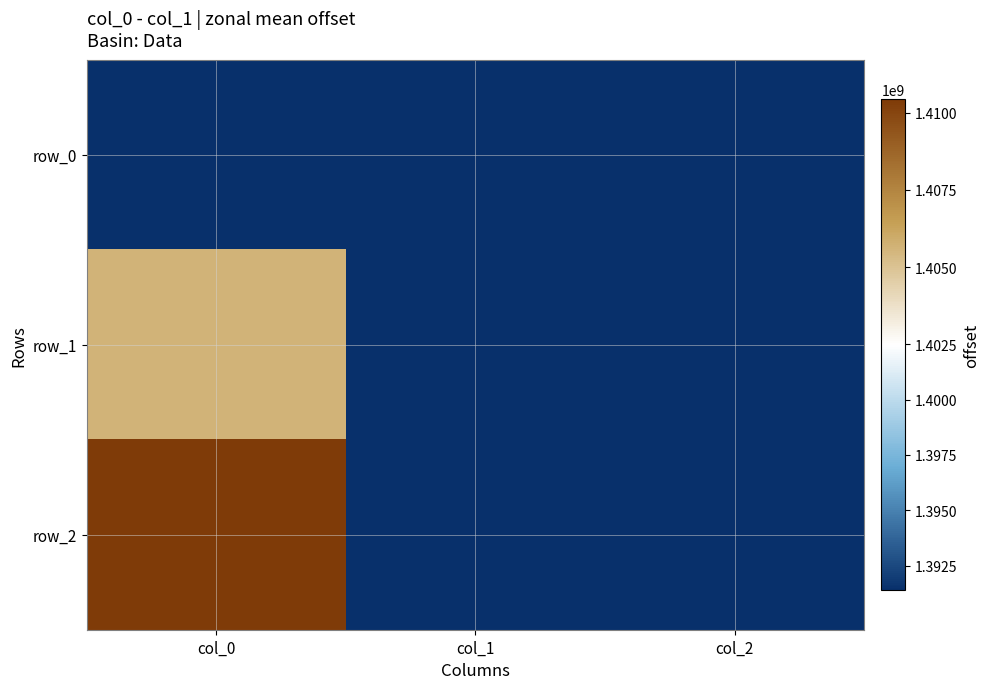

At col_0, list the series in order from smallest to largest.

row_0, row_1, row_2